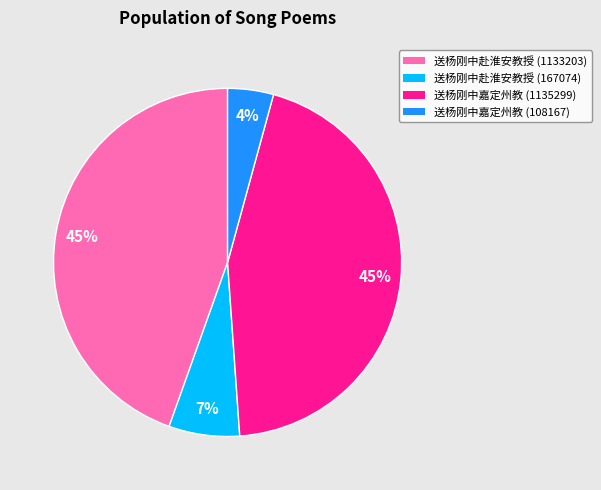

True or false: 送杨刚中赴淮安教授 (1133203) accounts for 40% of the total.

False